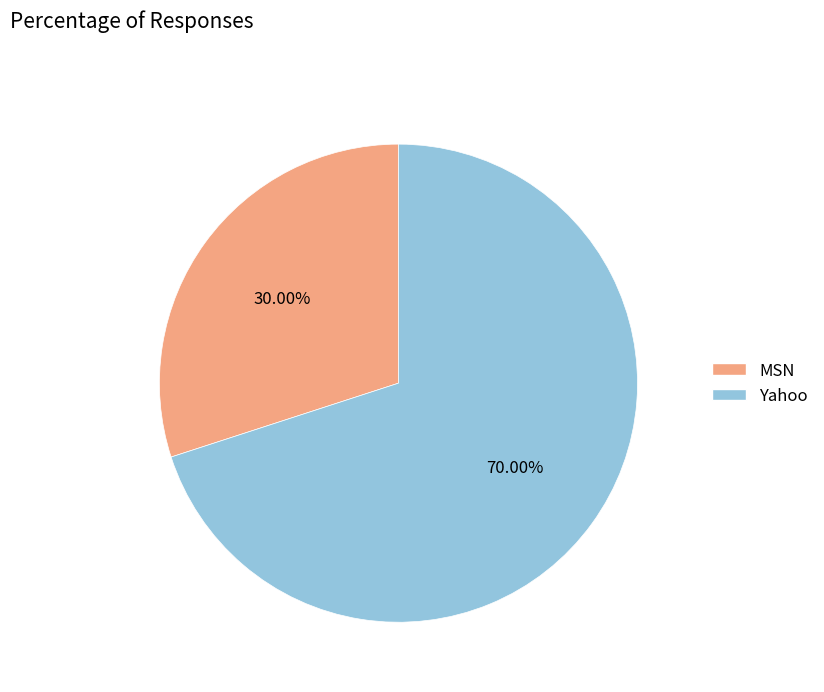

How many segments does this pie chart have?

2